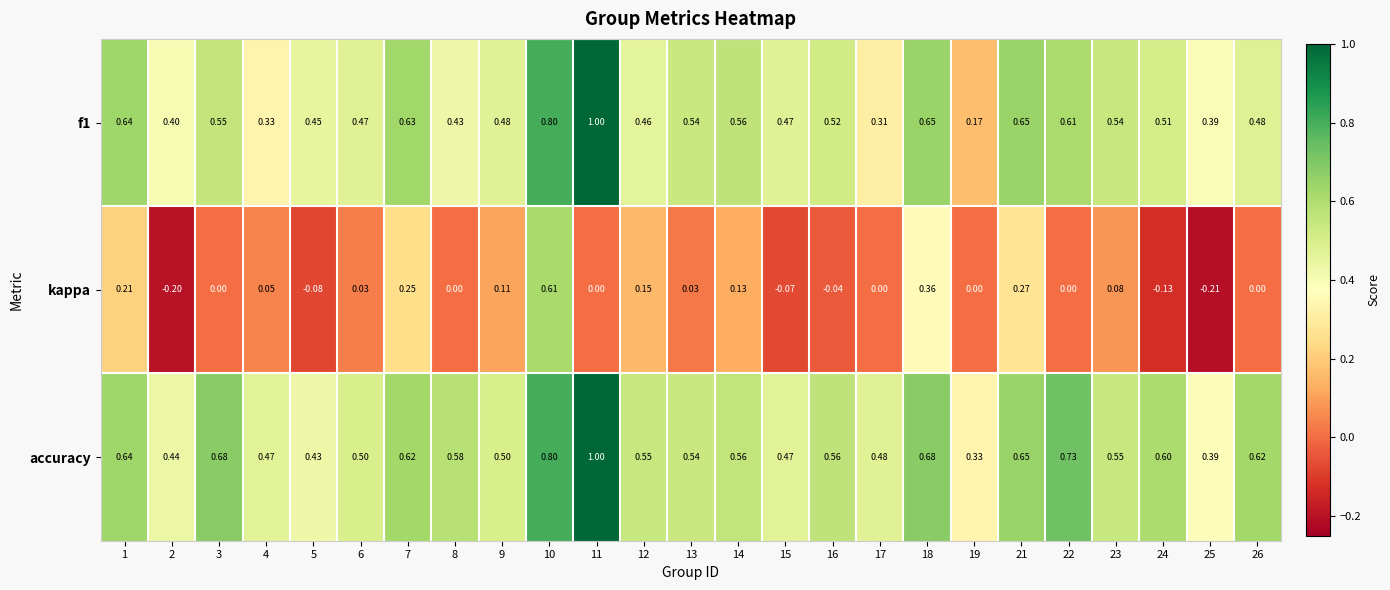

What is the smallest value displayed?

-0.2